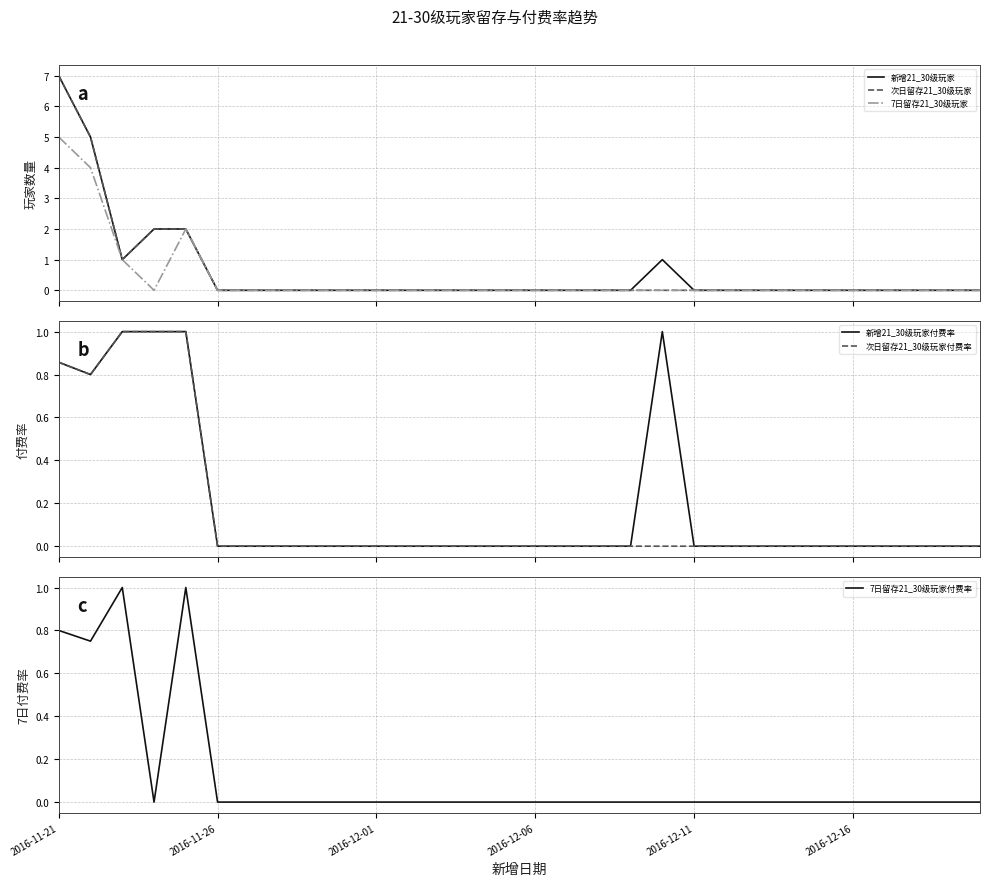

What is the highest value of the 新增21_30级玩家付费率 series?

1.0